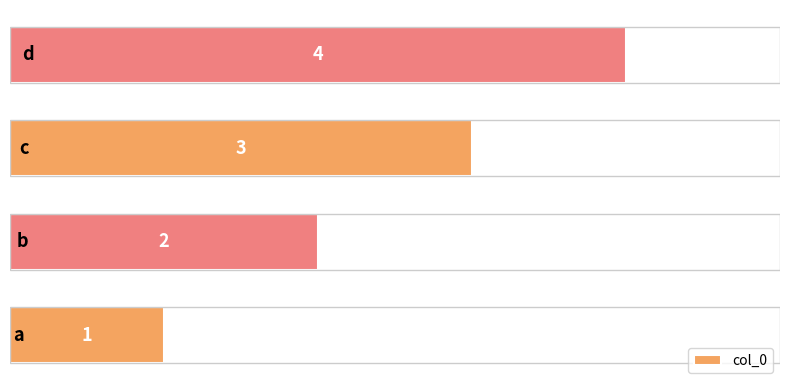

What is the difference between the second highest and minimum values?

2